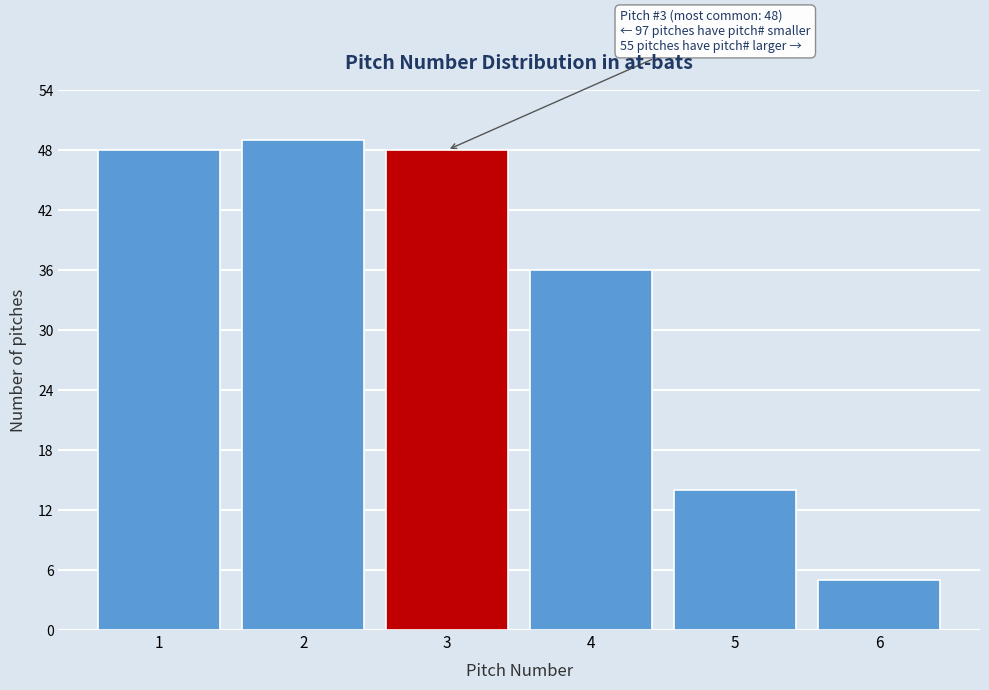

Reading left to right, list all the values displayed in this chart.

1=48	2=49	3=48	4=36	5=14	6=5